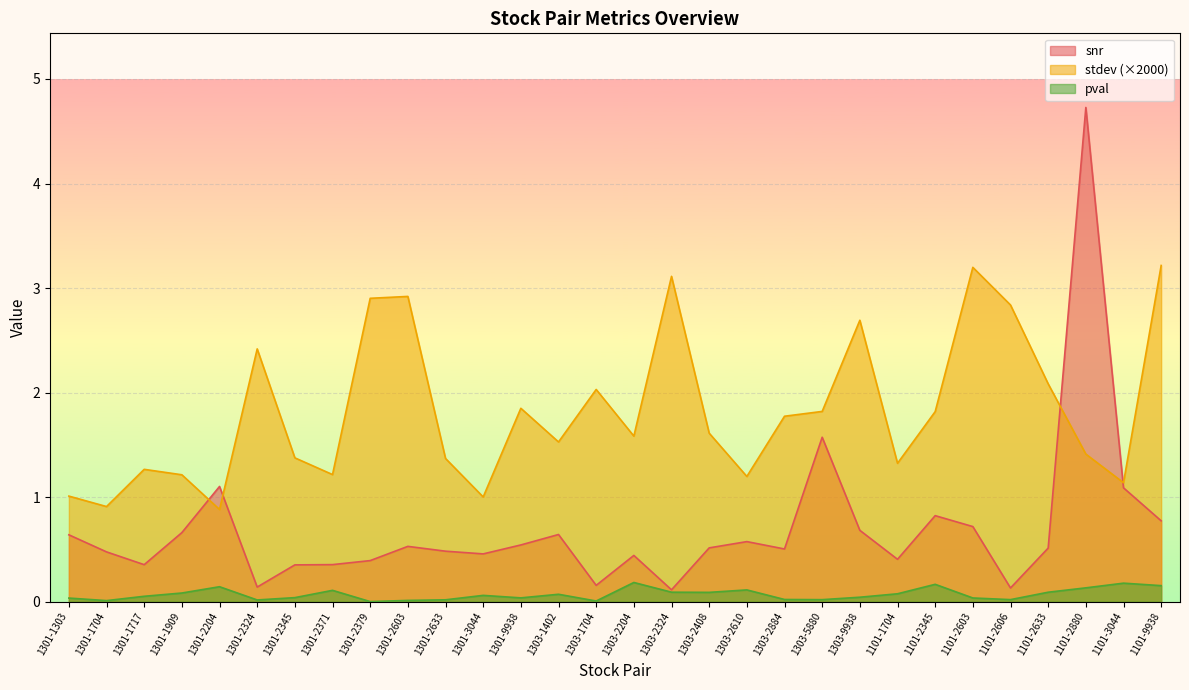

Where is the first local minimum for snr?

1301-1717